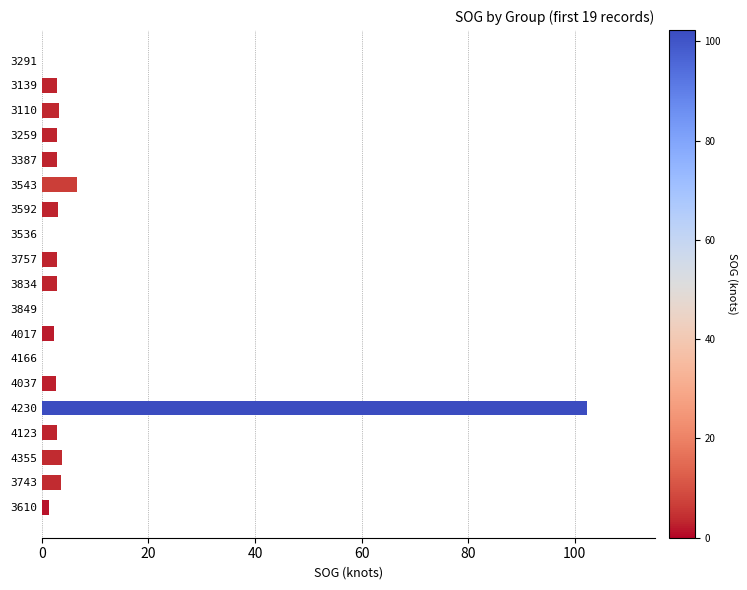

What is the ratio of the value at 3592 to the value at 3743?

0.8